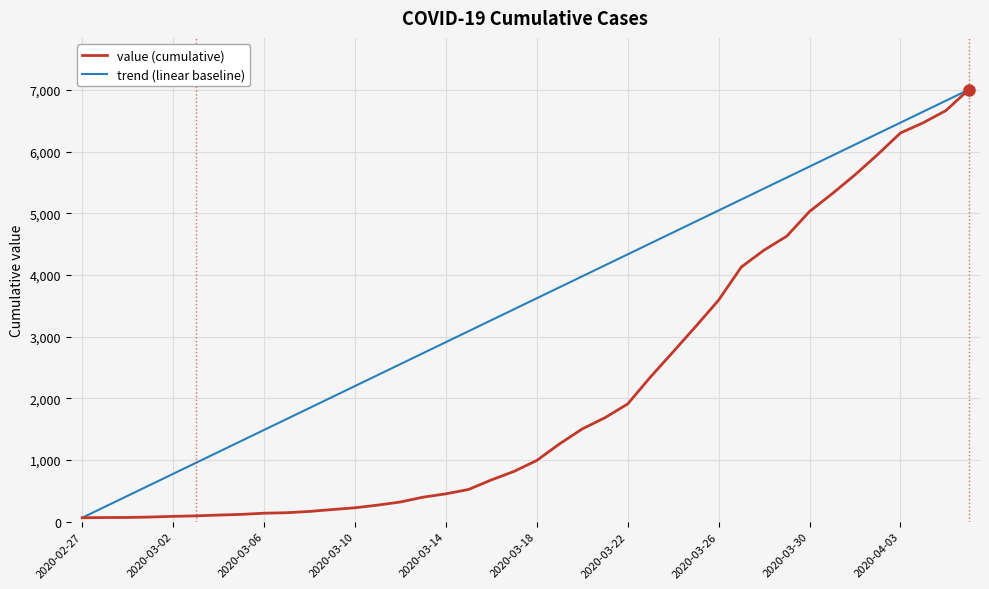

What are all the series names shown in the legend?

value (cumulative), trend (linear baseline)